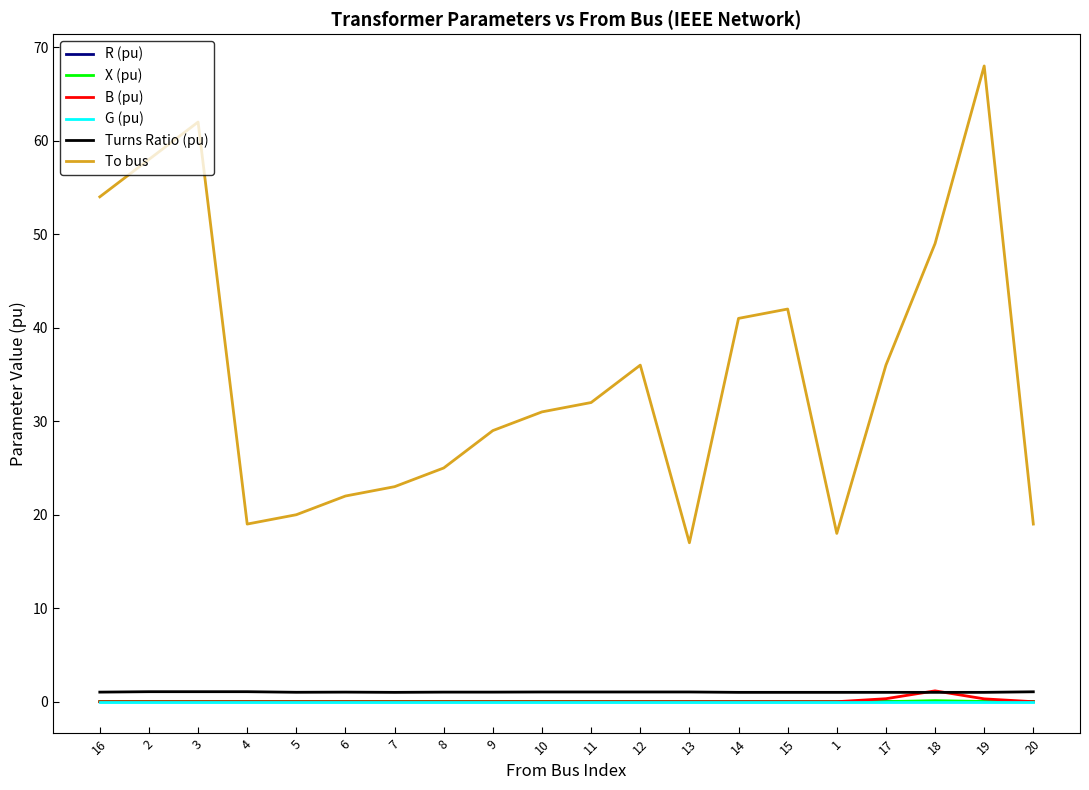

True or false: G (pu) has a value of 0.0 at 5.

True